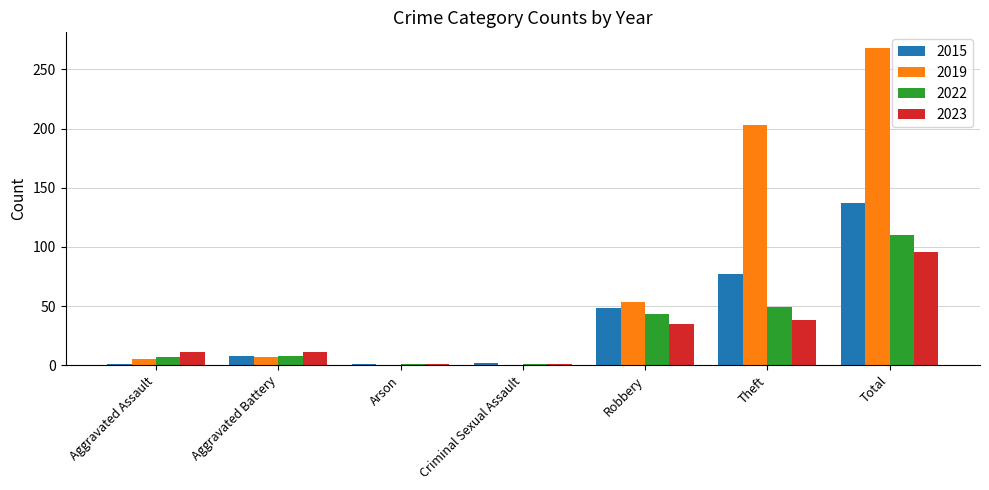

Is the value of 2023 at Total greater than the value of 2022 at Total?

No